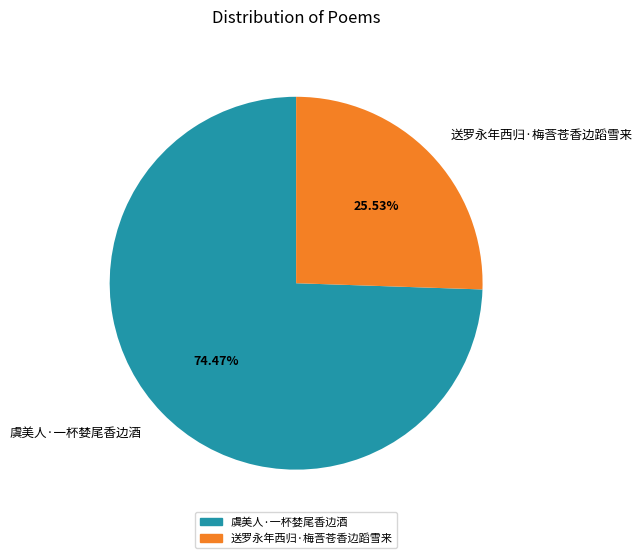

How much of the chart is everything except 送罗永年西归·梅莟苍香边蹈雪来?

74.5%